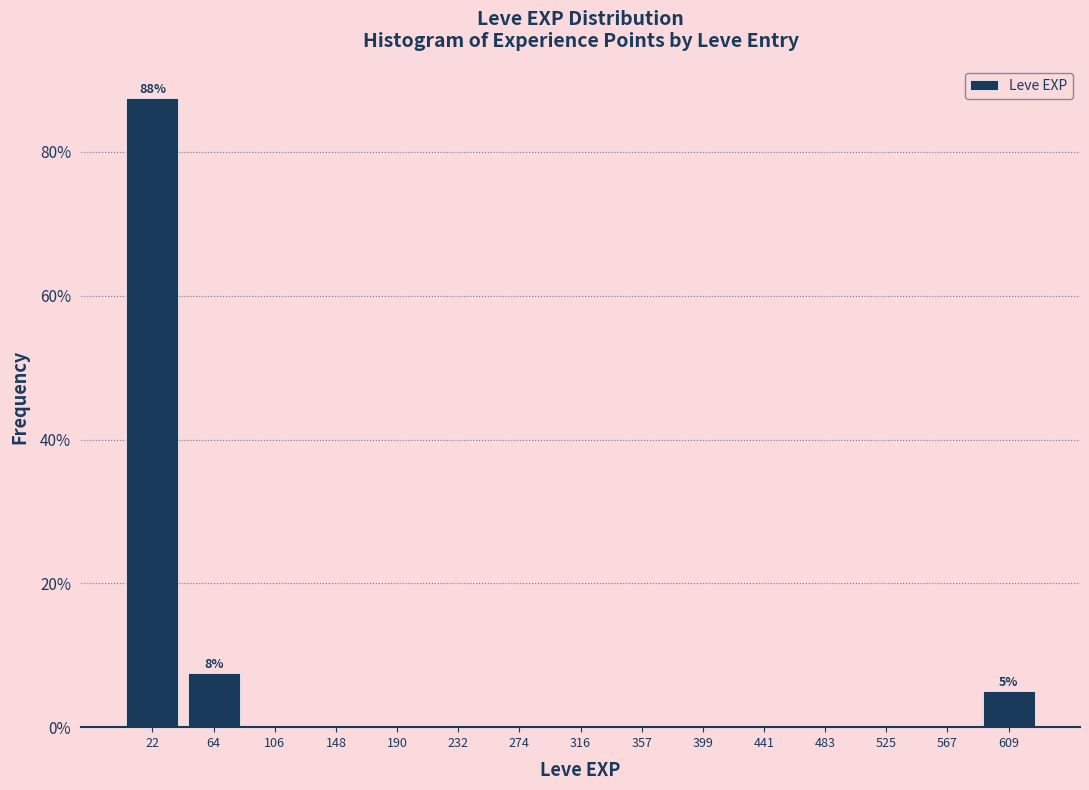

Which range on the x-axis has the tallest bar?

0 to 45